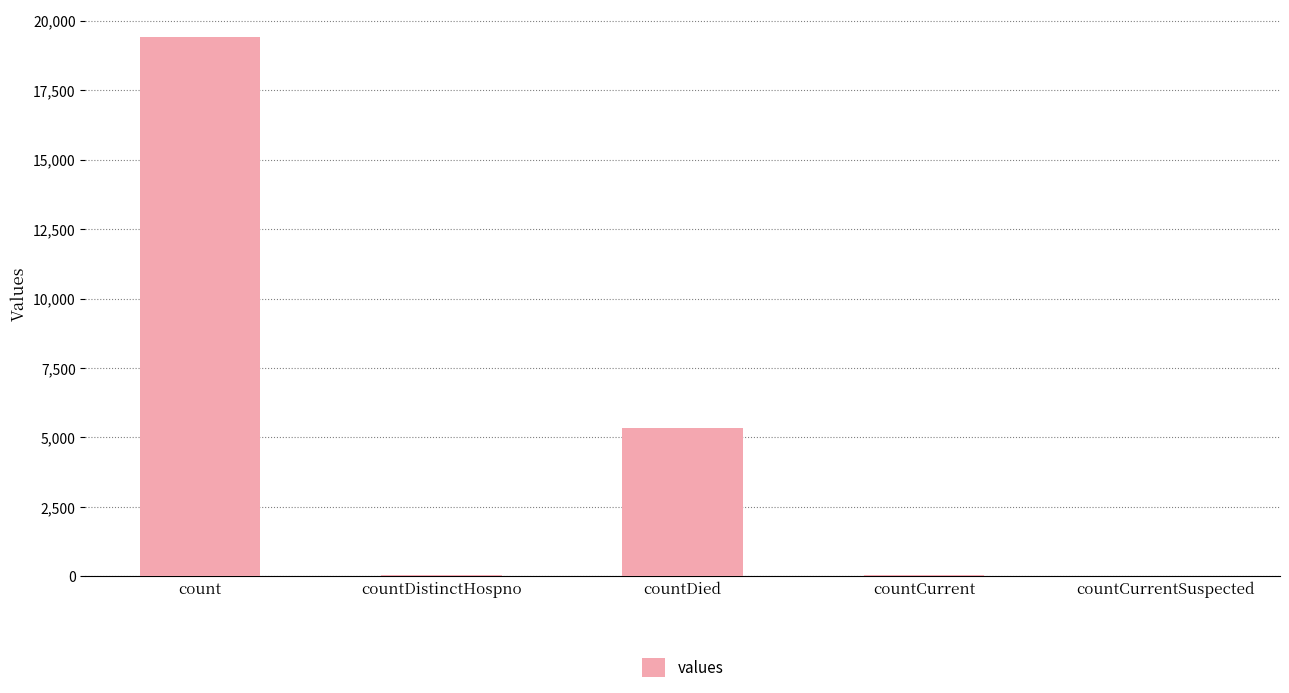

What is the greatest value displayed?

19420